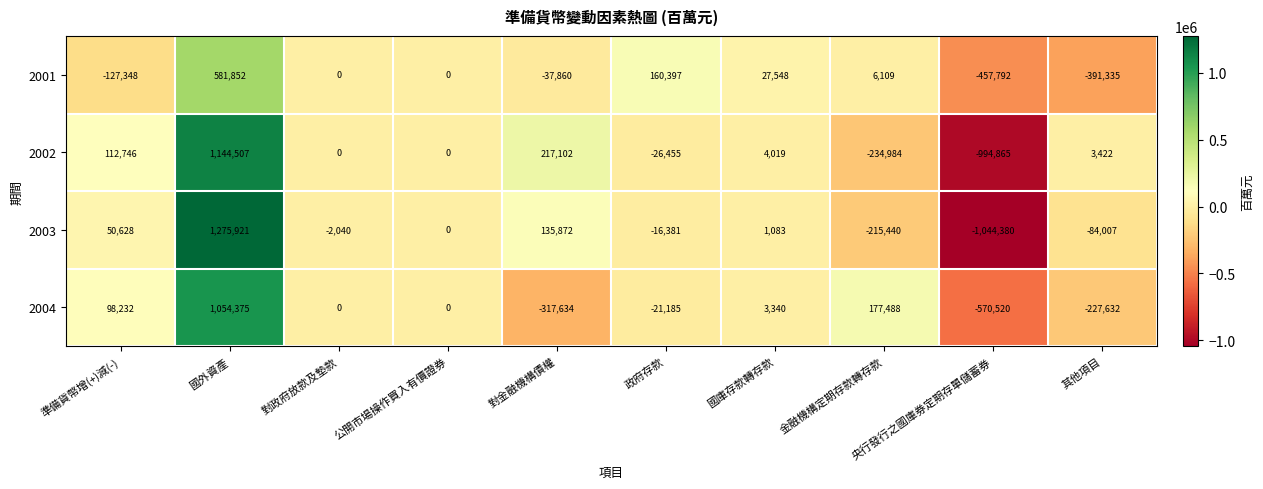

What is the spread (max minus min) of values at 準備貨幣增(+)減(-)?

240094